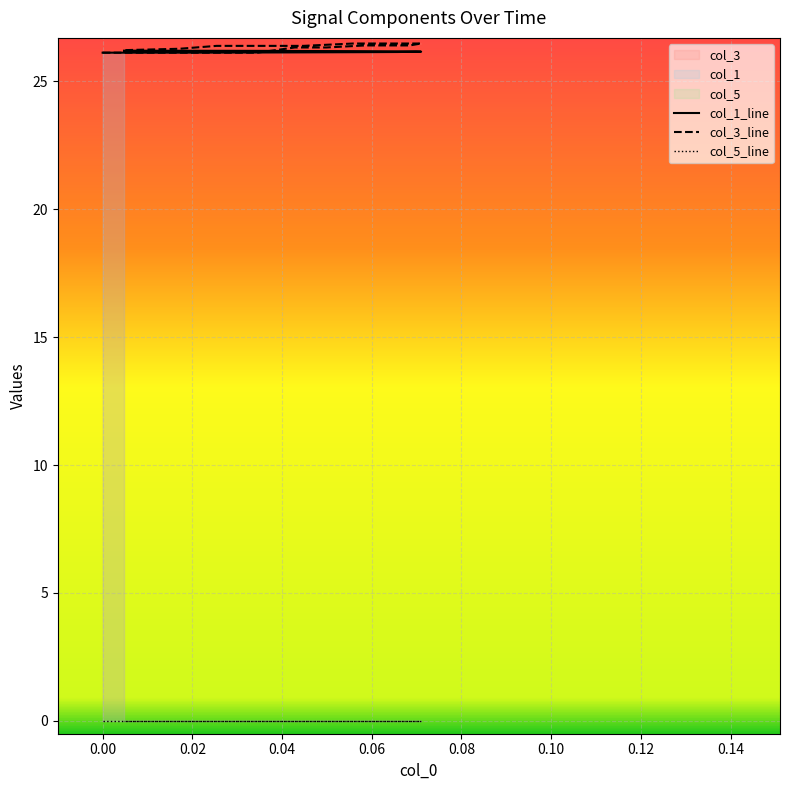

Which series ends up on top after the final intersection of col_1 and col_3?

col_3